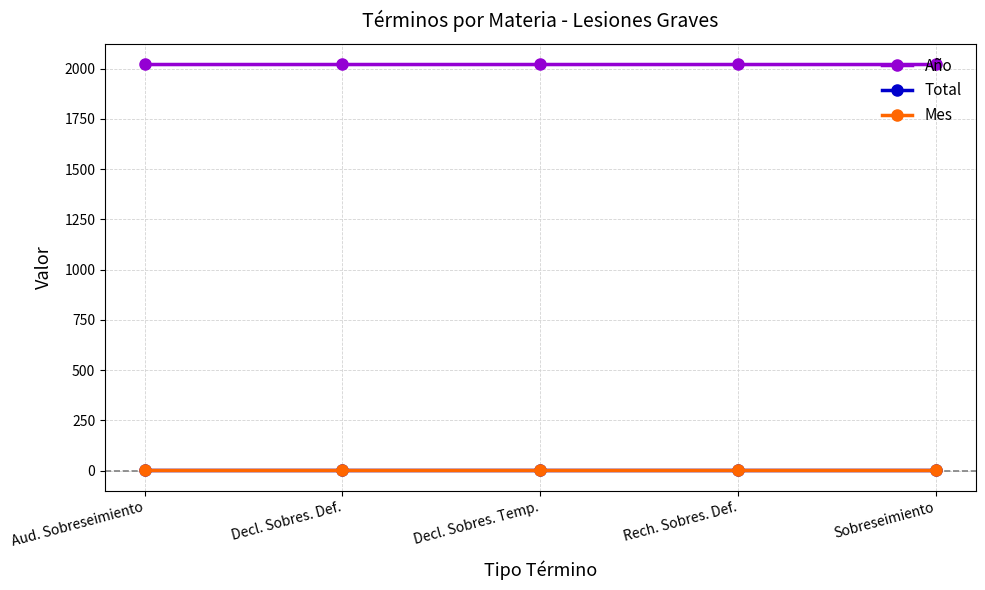

Does the chart display data point markers on the line(s)?

Yes